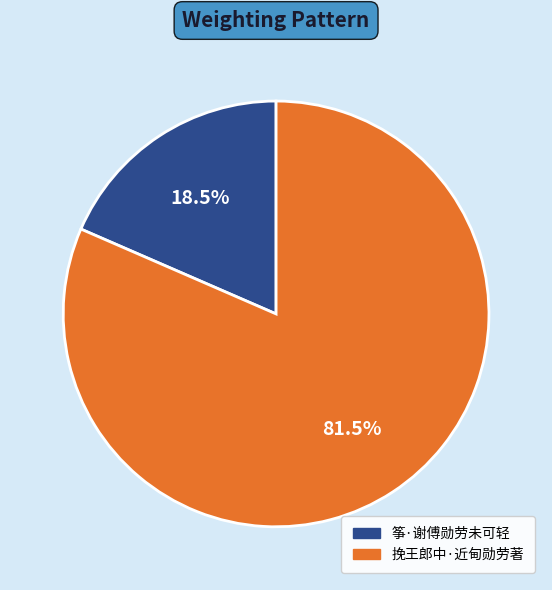

Is the sum of 筝·谢傅勋劳未可轻 and 挽王郎中·近甸勋劳著 greater than half?

Yes